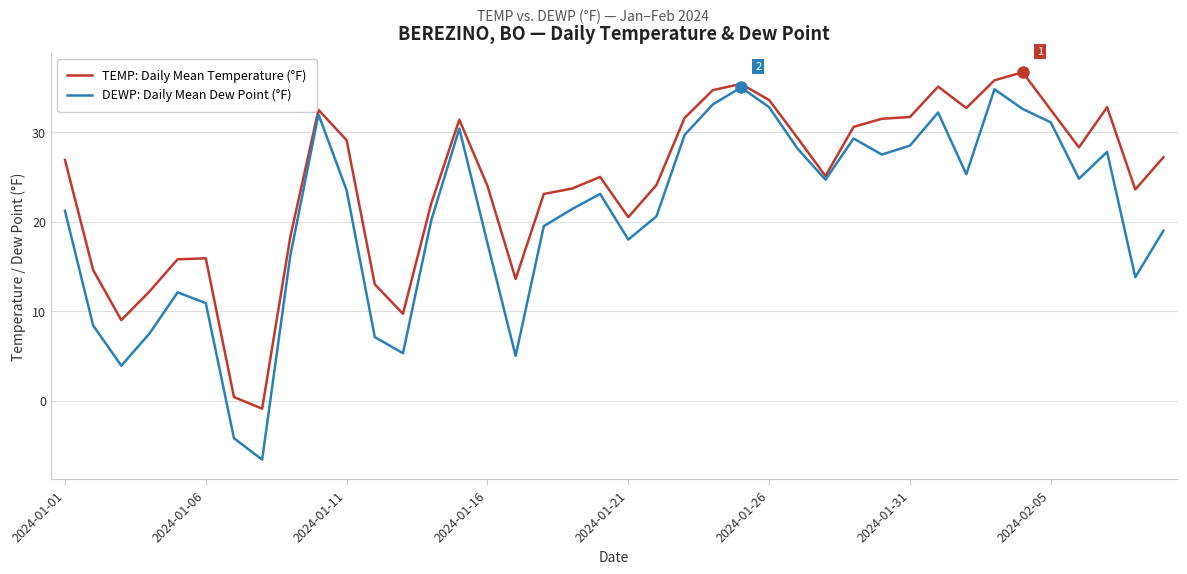

Which series has the largest total across all categories?

TEMP: Daily Mean Temperature (°F)